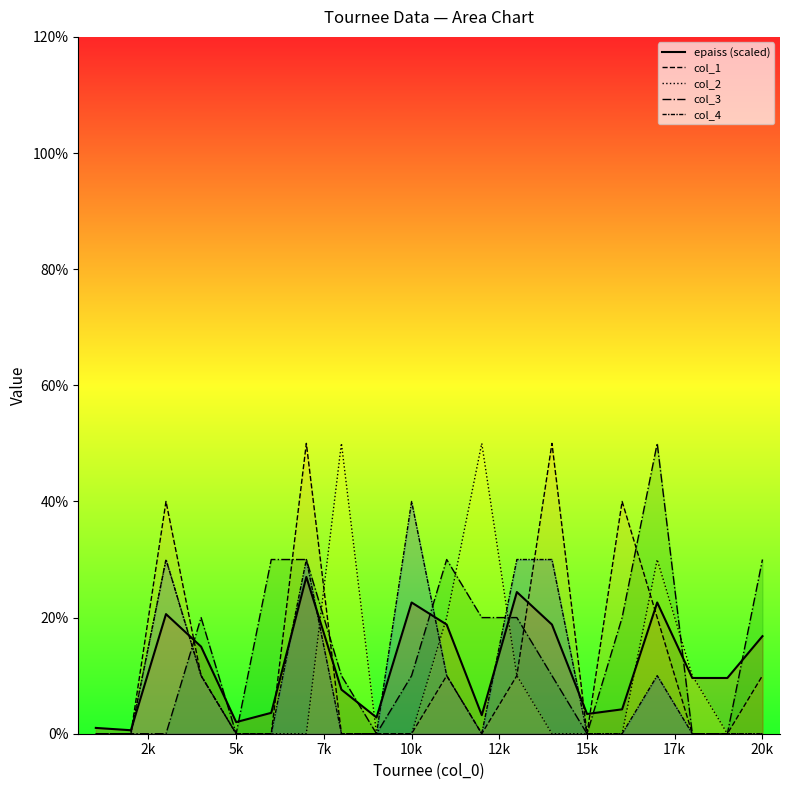

Which series has the widest spread of values?

col_1